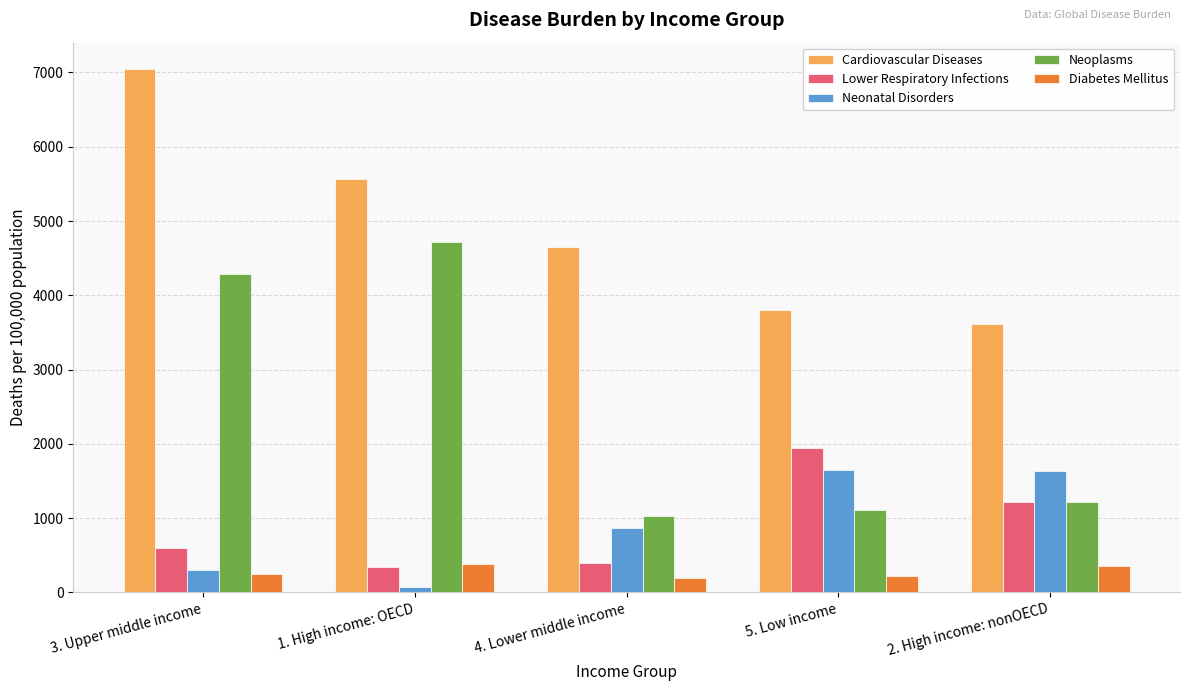

Count the number of categories in the chart.

5